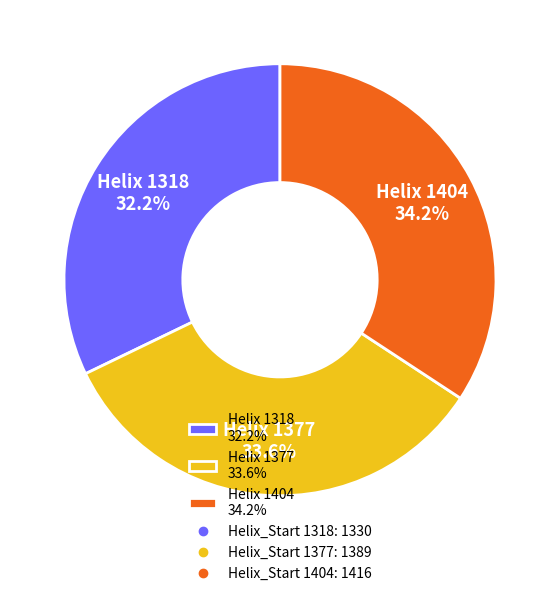

Combined, do Helix 1377 33.6% and Helix 1318 32.2% account for over 50%?

Yes